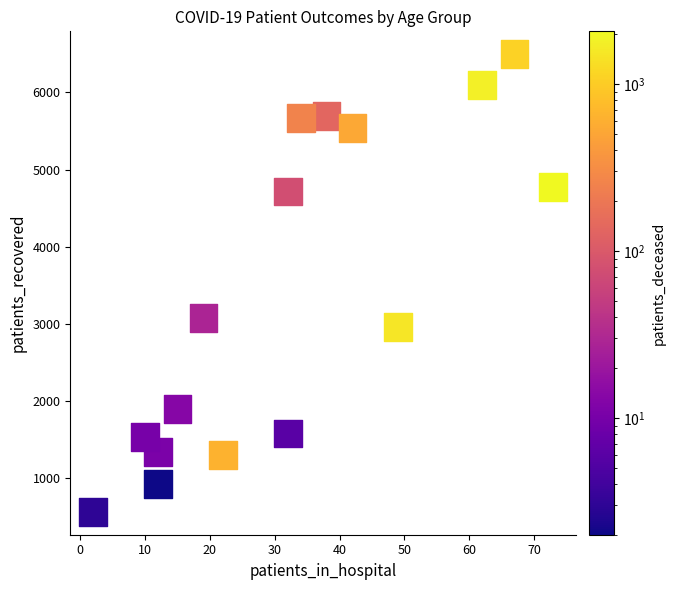

What is the range of X values (max minus min)?

71